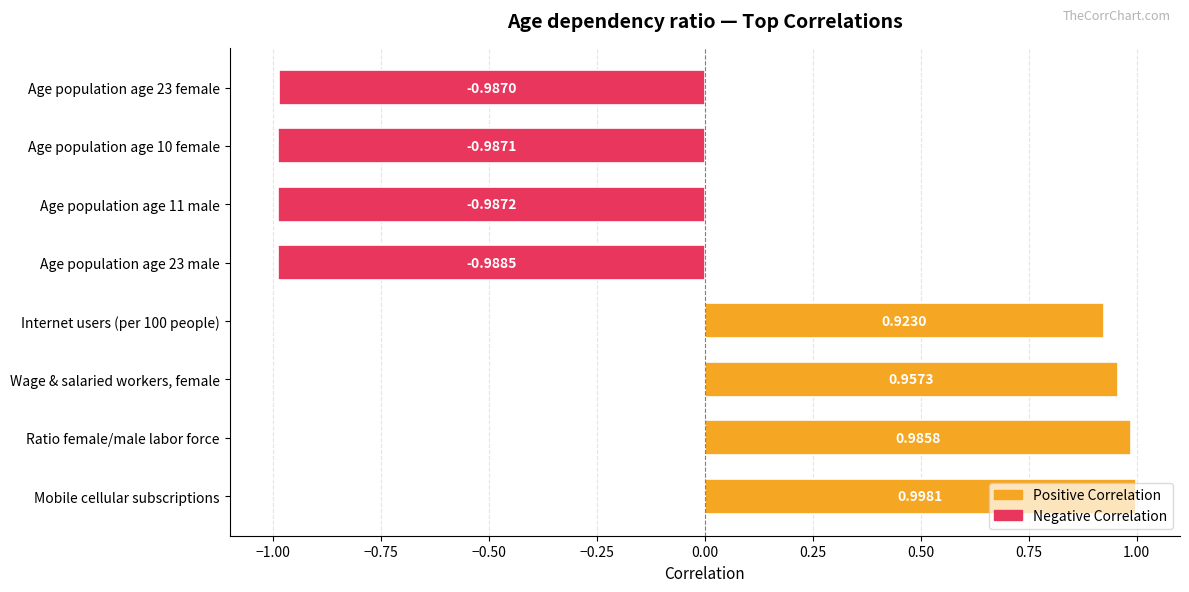

Rank the categories by value from lowest to highest.

Age population age 23 male, Age population age 11 male, Age population age 10 female, Age population age 23 female, Internet users (per 100 people), Wage & salaried workers, female, Ratio female/male labor force, Mobile cellular subscriptions